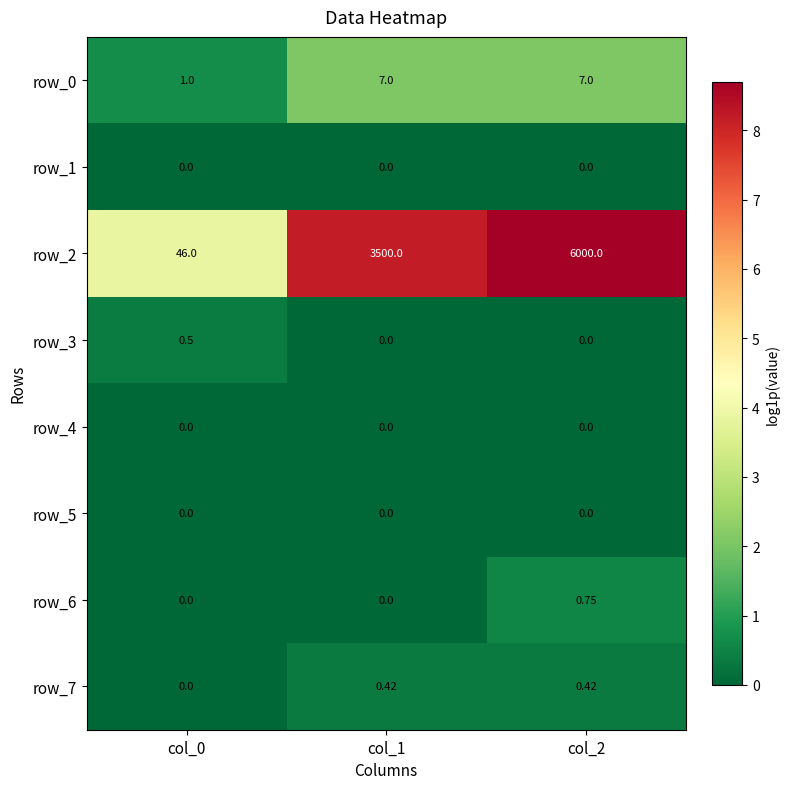

What is the average value of the row_3 series?

0.2